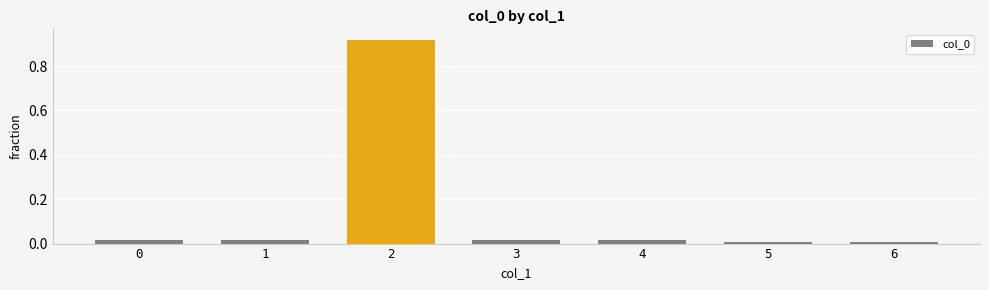

True or false: the data shows 0.0 at 4.

True